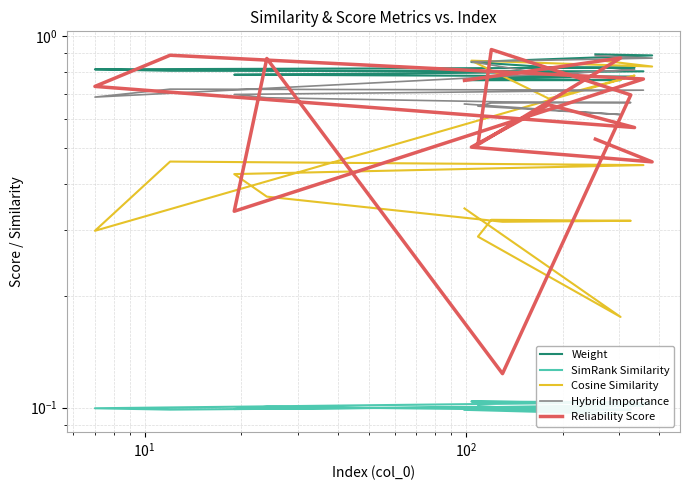

What are all the series names shown in the legend?

Weight, SimRank Similarity, Cosine Similarity, Hybrid Importance, Reliability Score